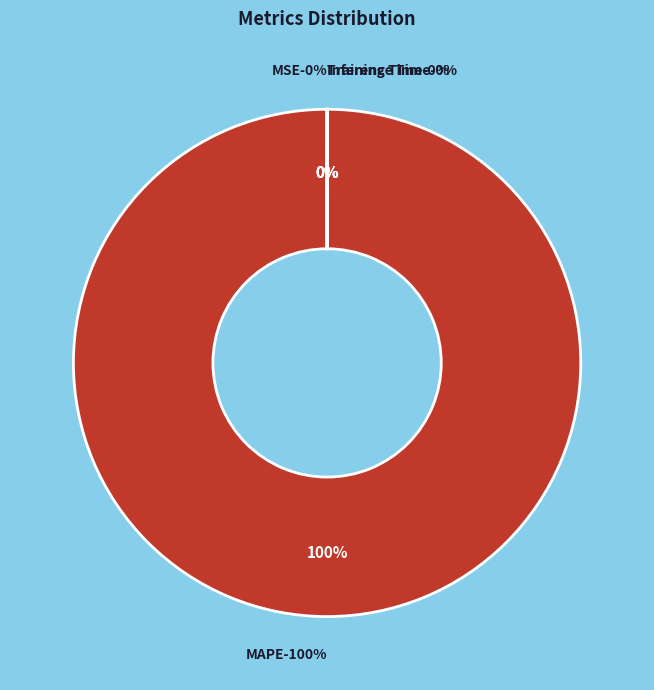

Between MSE and Inference Time, which is larger?

Inference Time